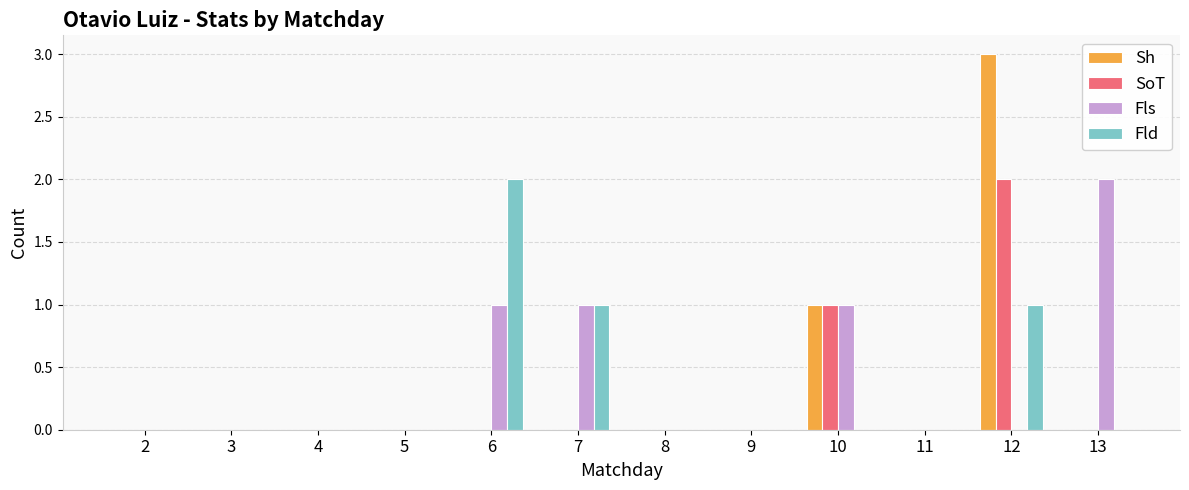

What is the sum of all Fls values?

5